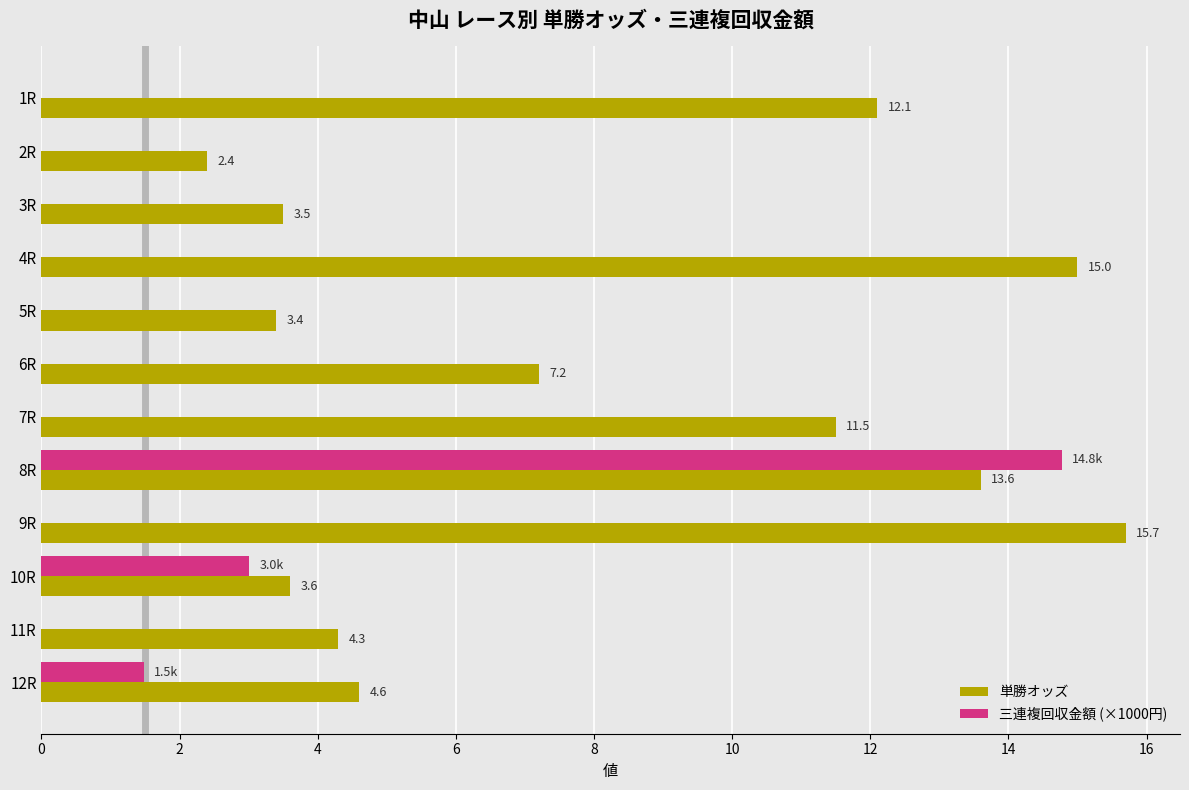

Is the value of 単勝オッズ at 10R greater than the value of 三連複回収金額 (×1000円) at 10R?

Yes